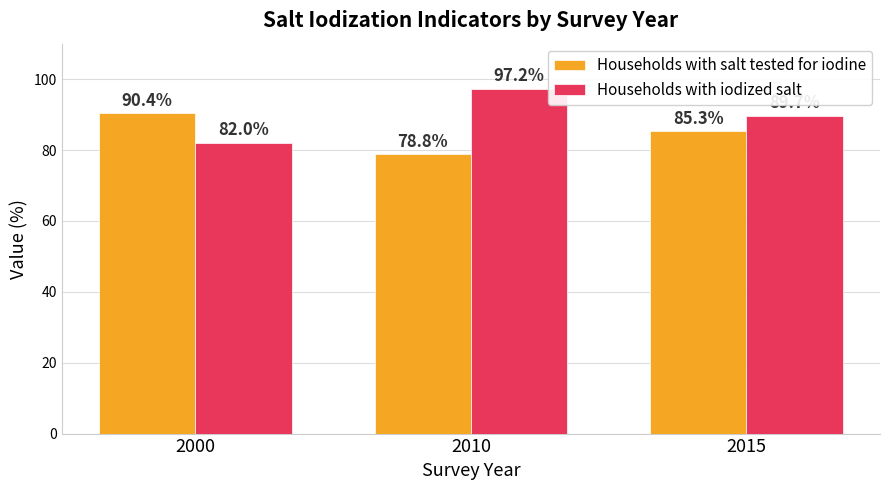

What is the smallest value displayed?

78.8